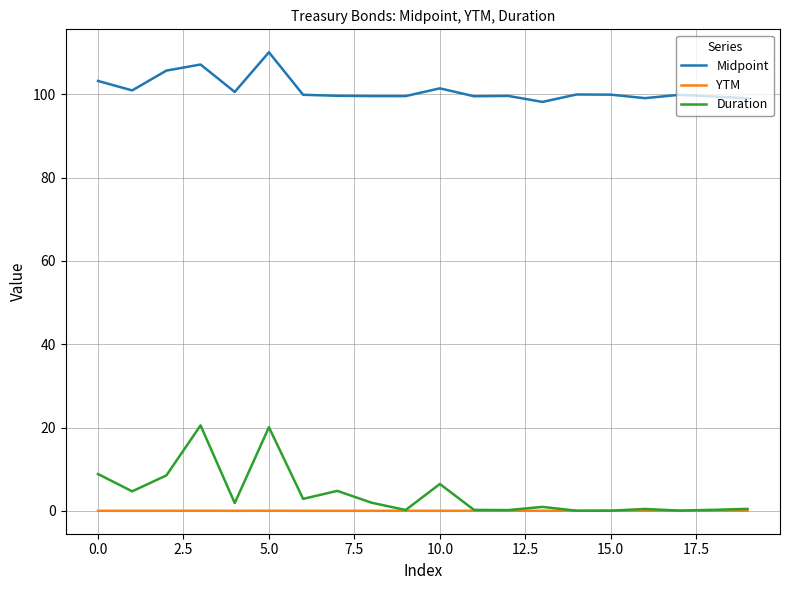

True or false: Midpoint and YTM intersect in this chart.

False